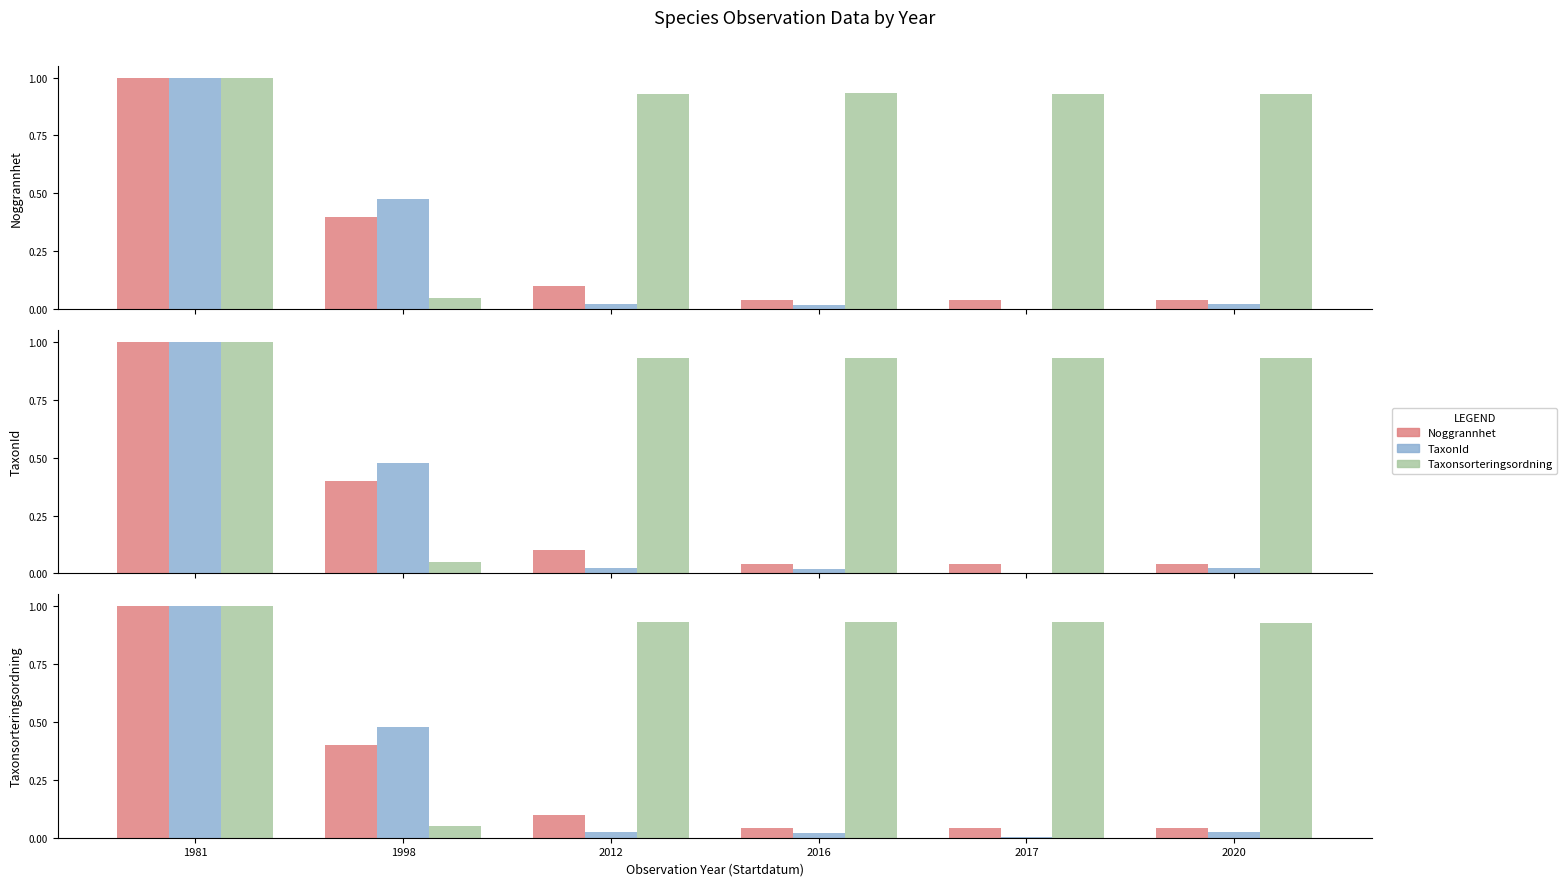

Count the number of data series in this chart.

3